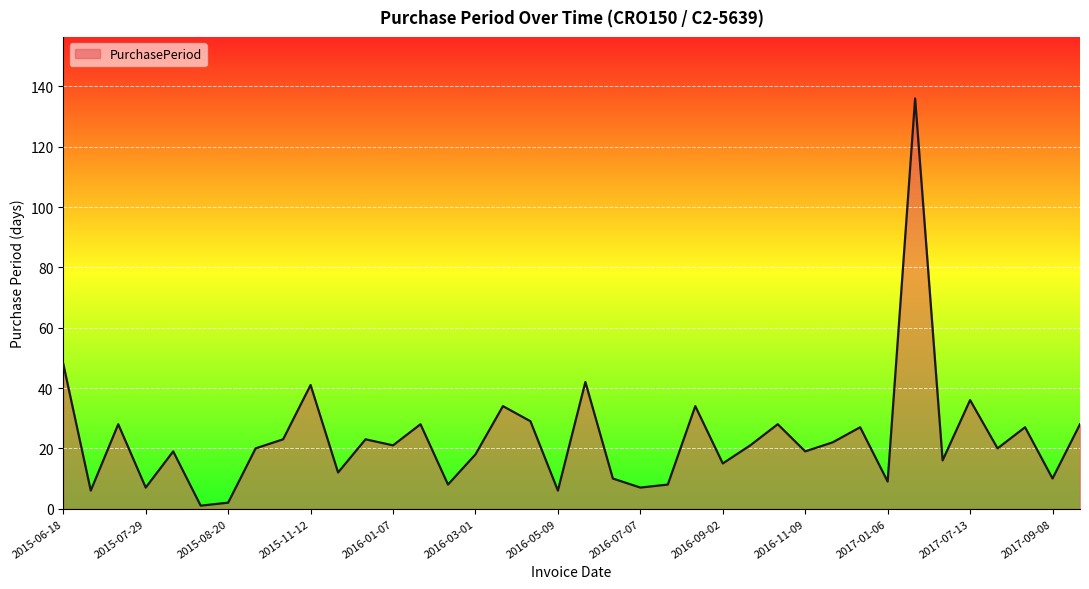

What is the difference between the maximum and minimum values?

135